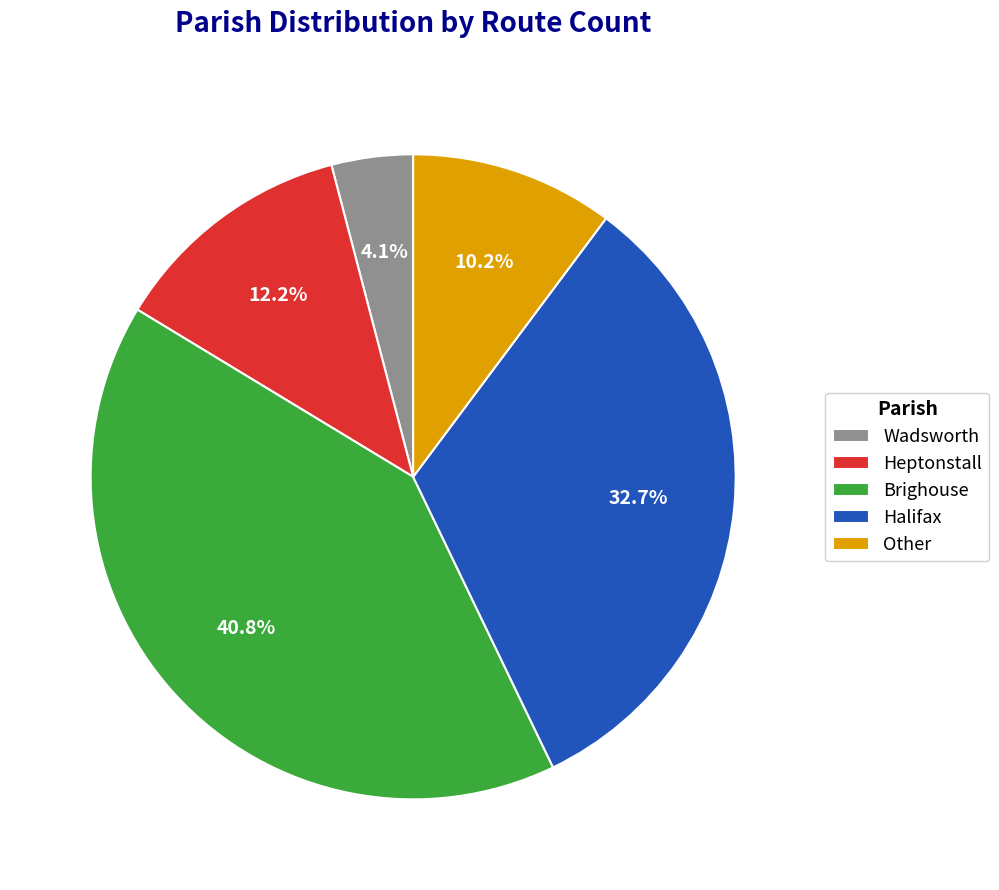

What is the ratio of the value at Wadsworth to the value at Halifax?

0.1